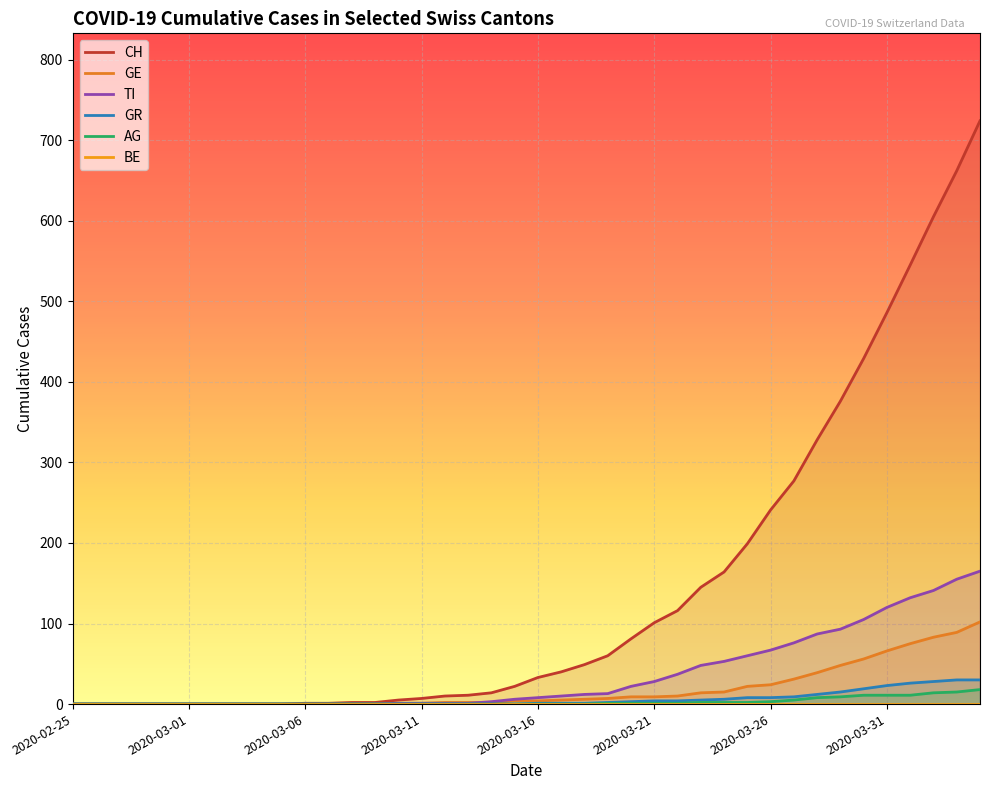

What is the sum of all GR values?

235